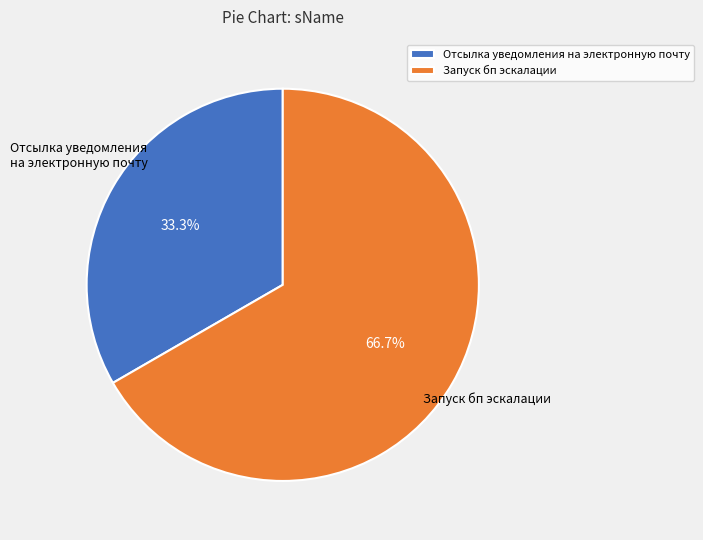

What percentage is the Запуск бп эскалации slice, to the nearest percent?

67%